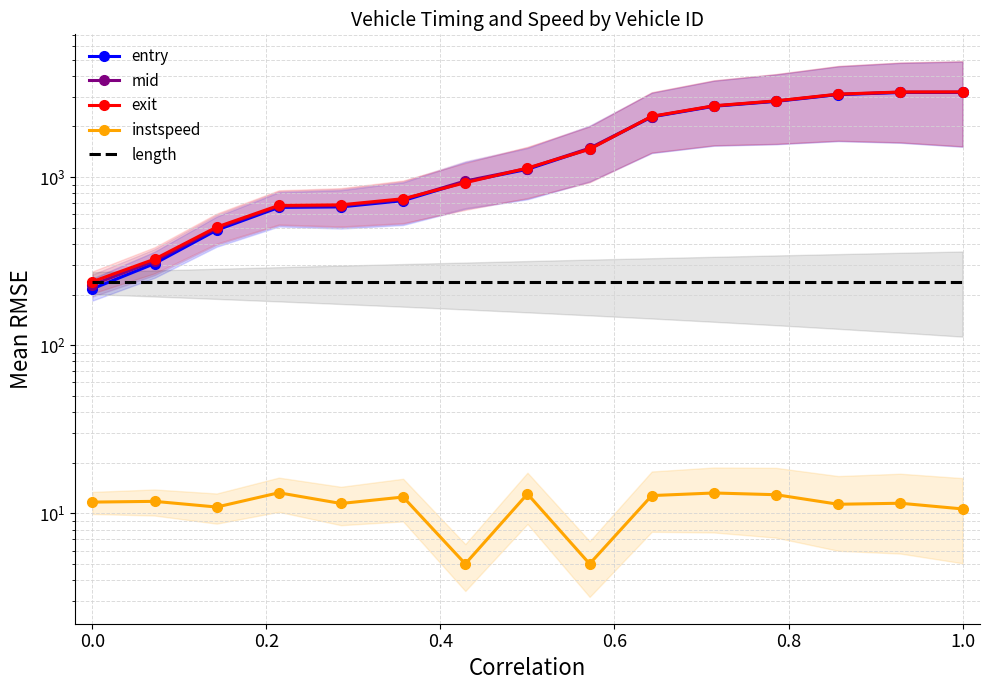

Is it true that instspeed equals 17.5 at 10?

False